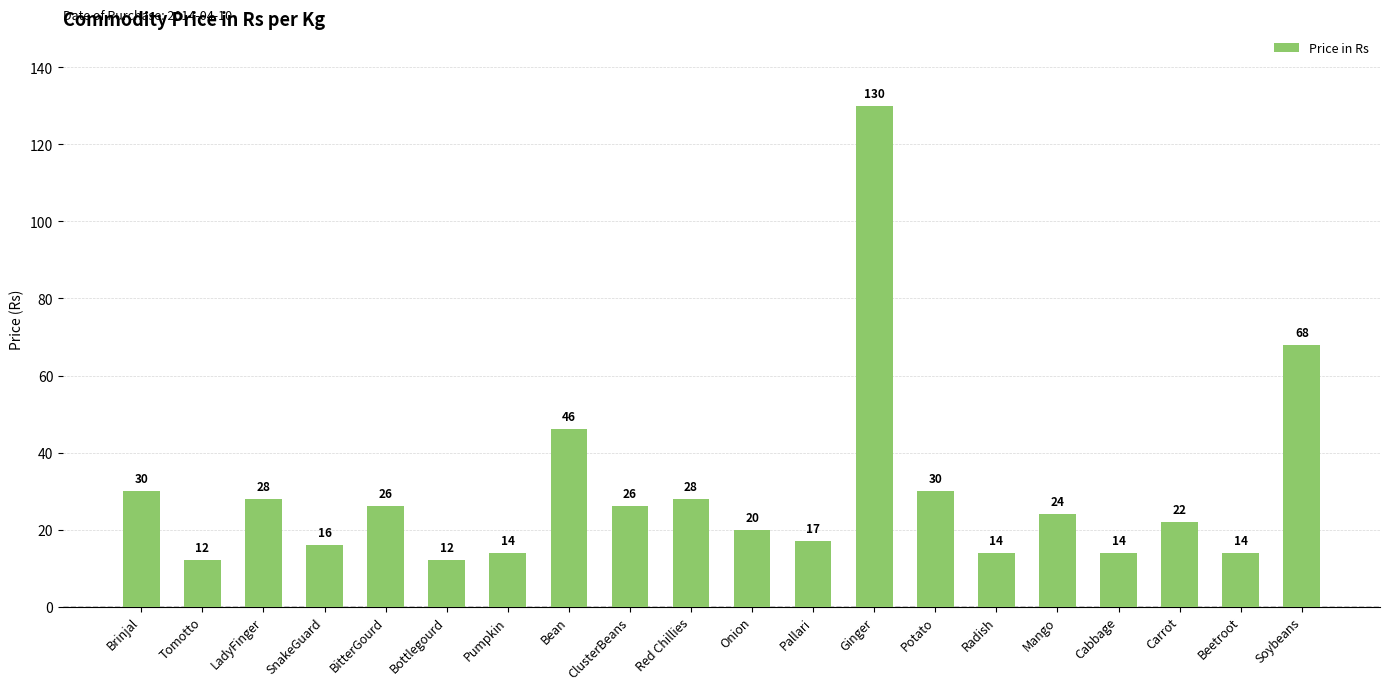

The value at Bottlegourd is 12. True or false?

True